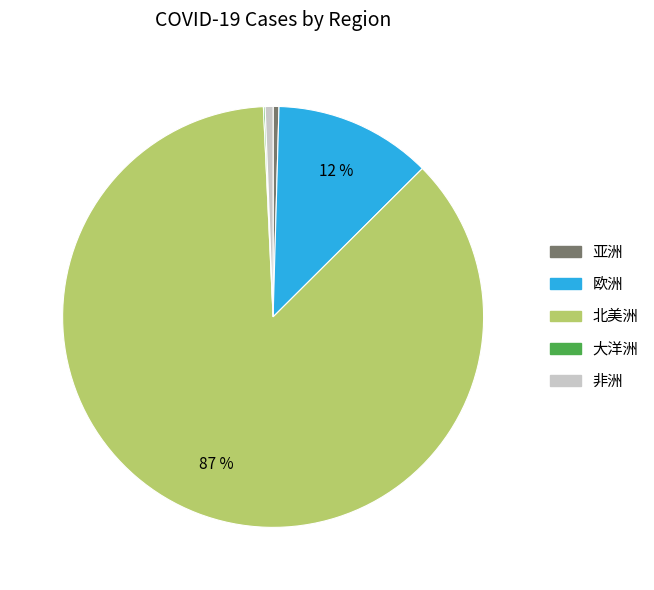

True or false: 北美洲 accounts for 87% of the total.

True